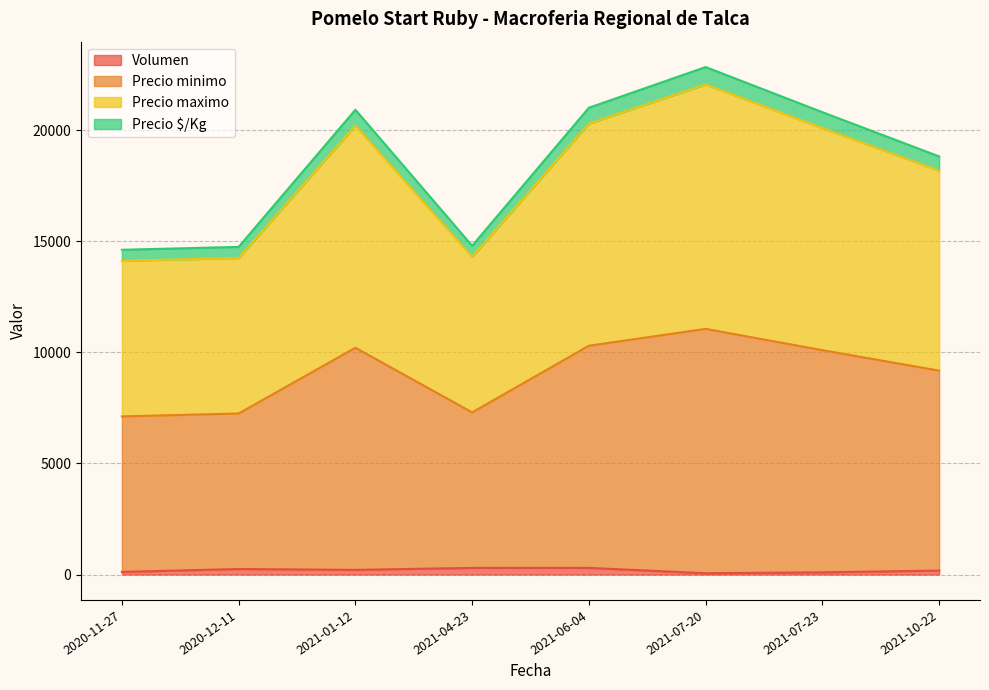

Does the chart have visible grid lines?

Yes